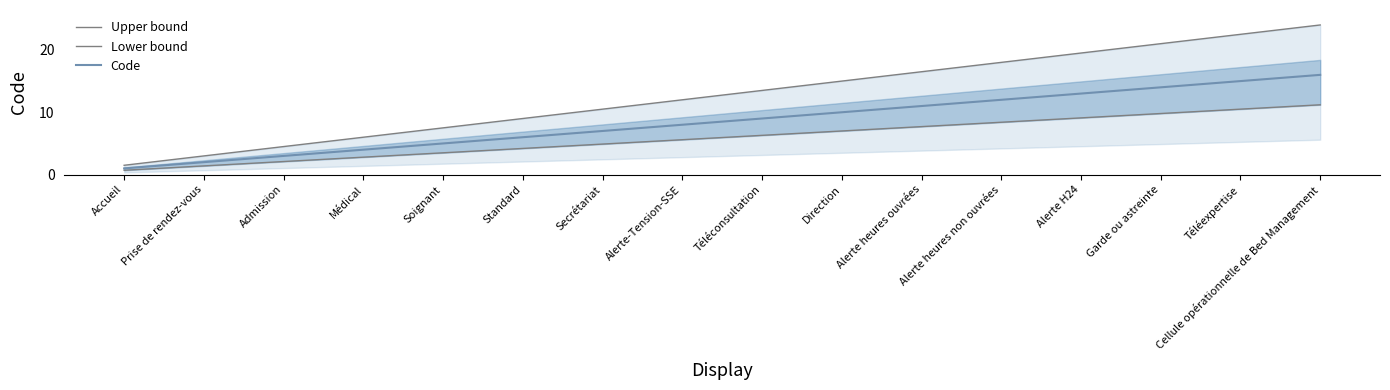

What is the difference between the highest and lowest values at Alerte H24?

10.4